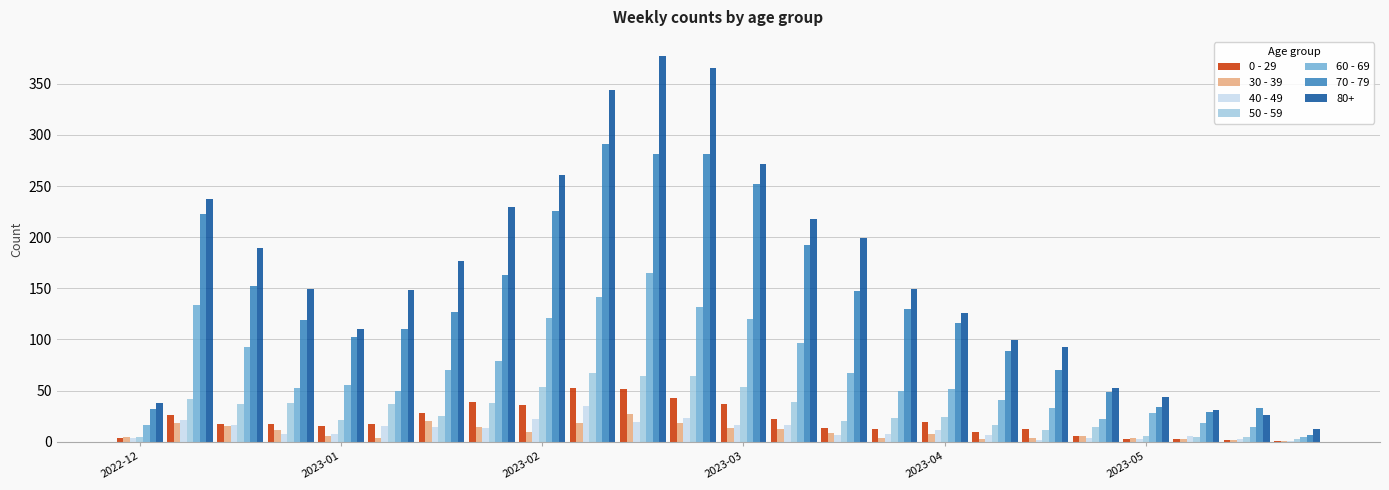

Count the number of categories in the chart.

24